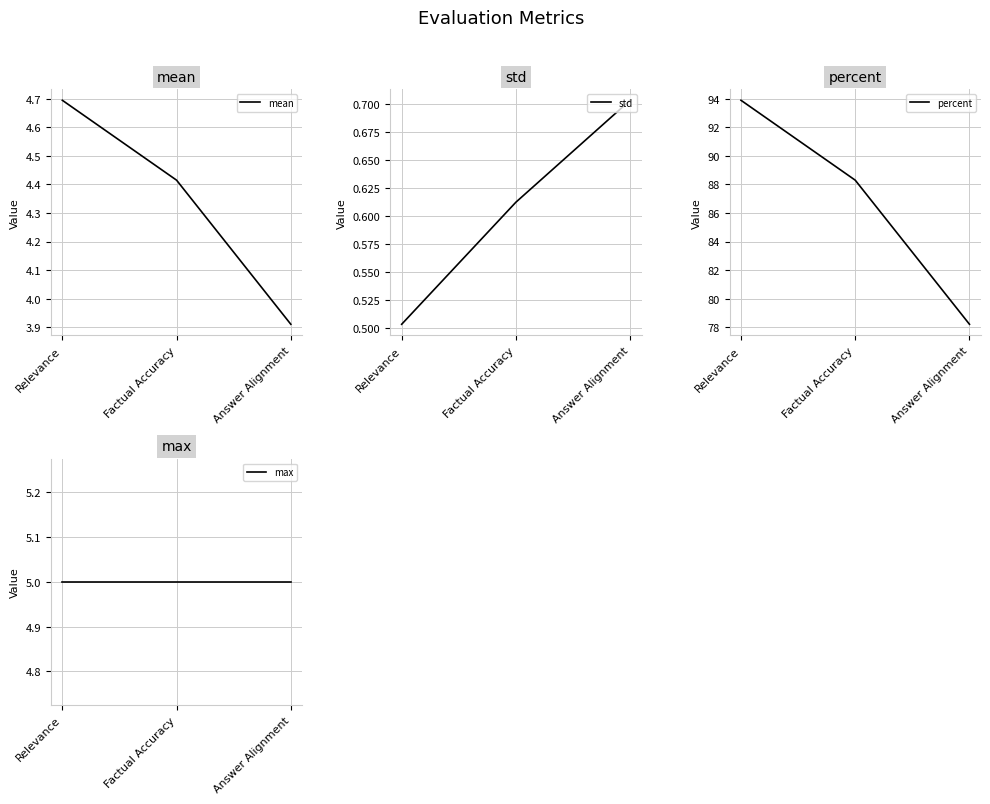

Which series changed the most between Relevance and Answer Alignment?

percent